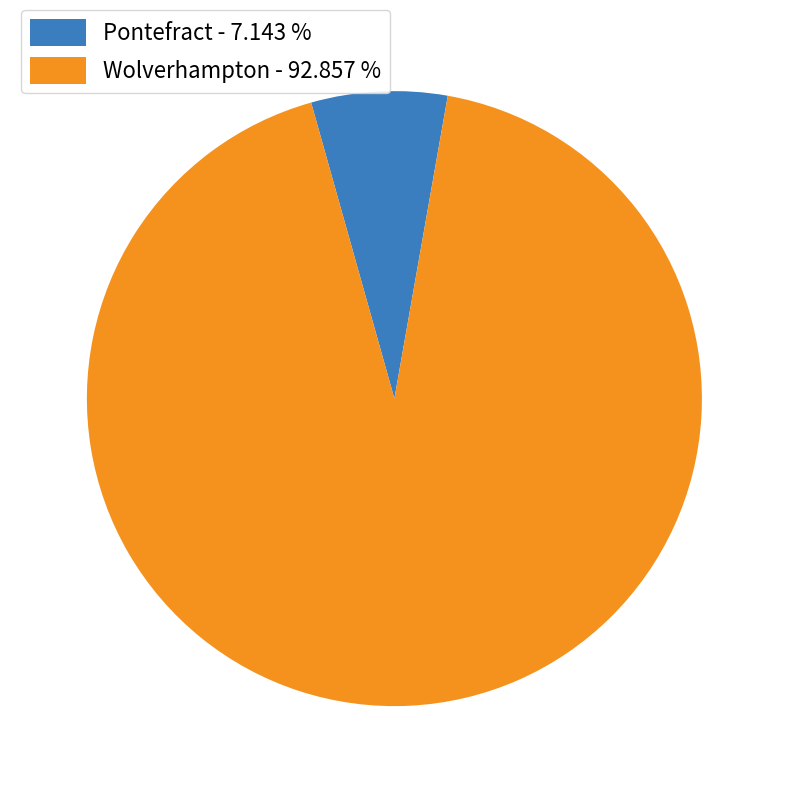

Is the sum of Wolverhampton - 92.857 % and Pontefract - 7.143 % greater than half?

Yes